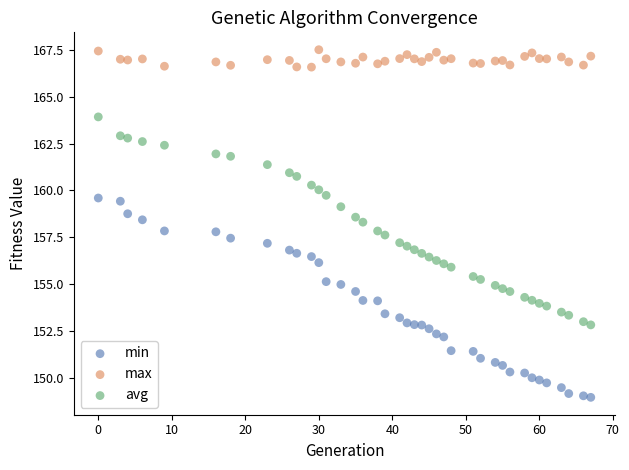

Which series reaches the minimum Y coordinate?

min